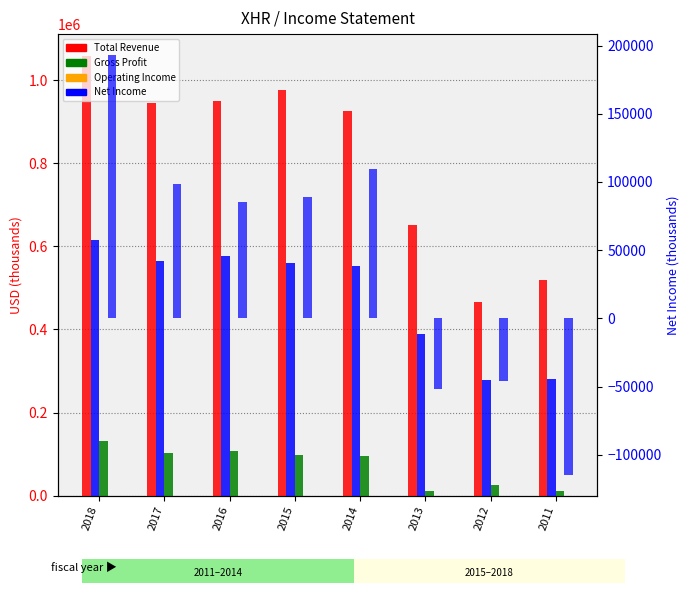

Reading left to right, list all the values displayed in this chart.

Total Revenue: 1058200	945300	950200	976100	926700	651900	466900	517900
Gross Profit: 616300	564800	577900	560000	553100	389300	278900	281700
Operating Income or Loss: 131200	103300	106300	98300	94500	11700	24500	11200
Net Income: 193000	98300	85400	88600	109800	-51500	-46100	-114600